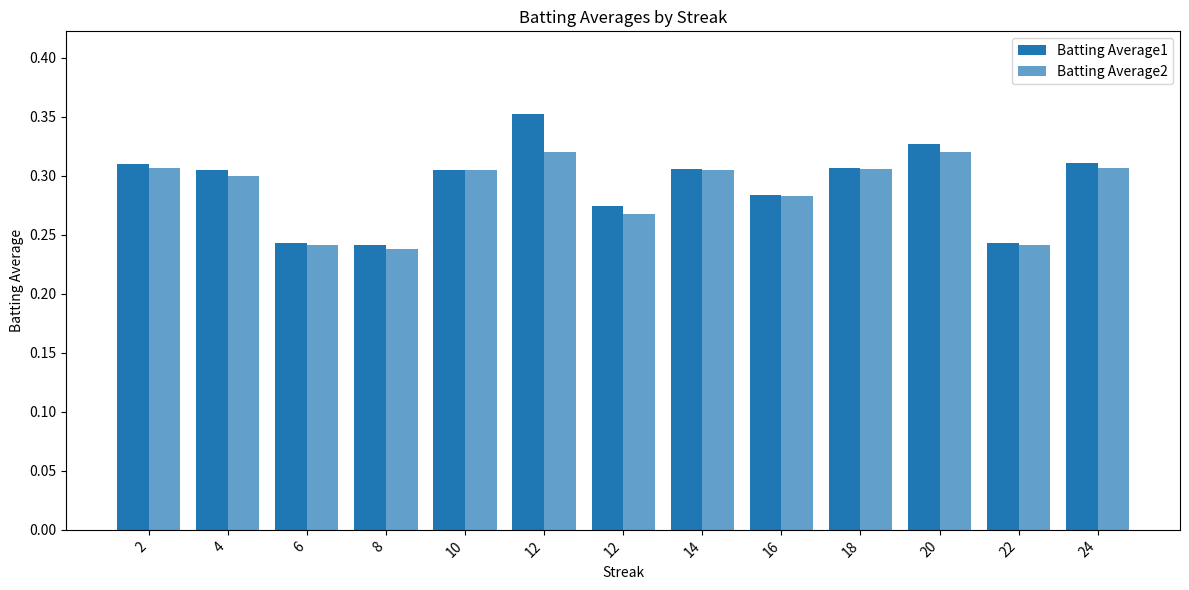

Are the bars horizontal?

No